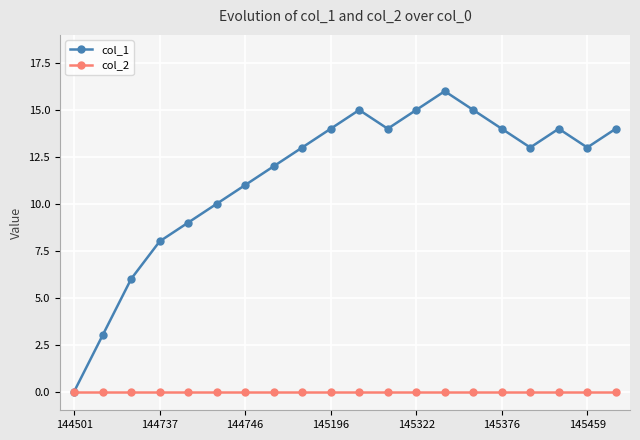

List the series in order of their overall mean, highest first.

col_1, col_2